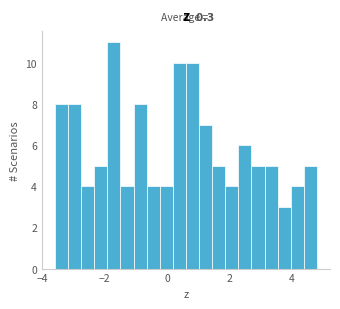

Read against the x-axis, roughly where is the centre of the tallest bar?

-1.8